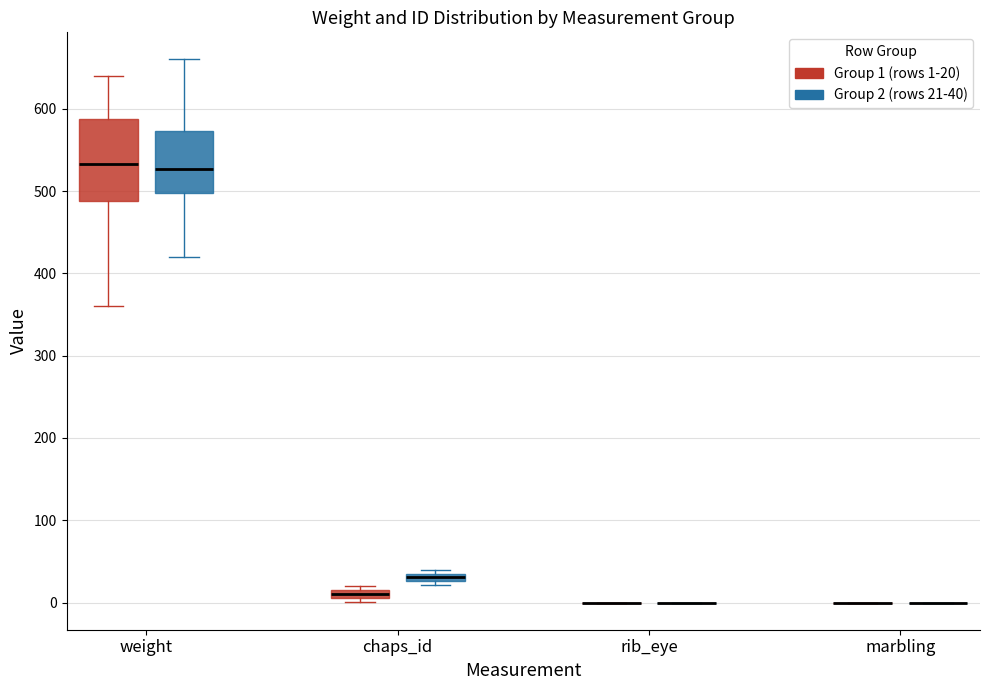

Comparing the boxes themselves (not the whiskers), which one is the tallest?

weight (Group 1 (rows 1-20))